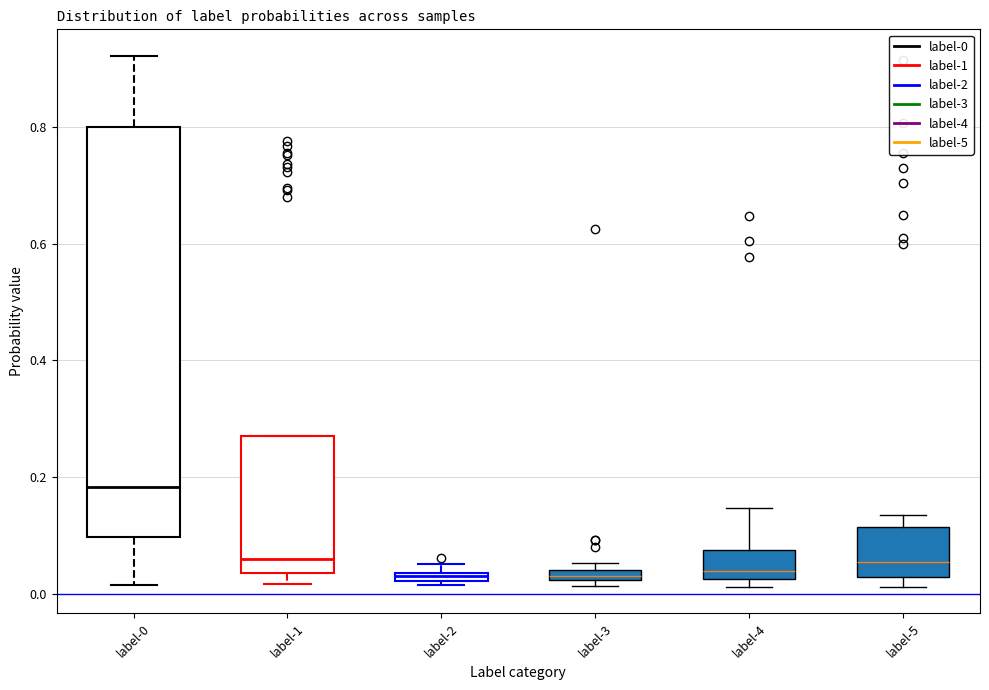

Which box is the tallest, from its lower edge to its upper edge?

label-0